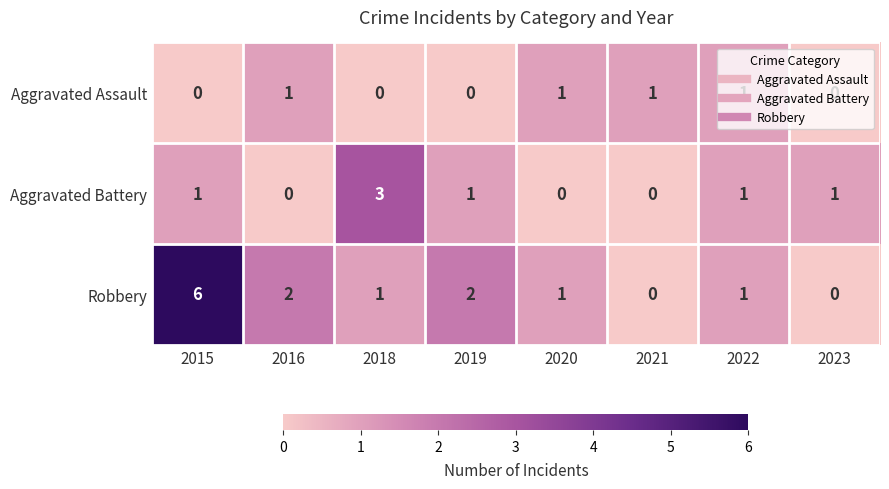

True or false: Aggravated Battery has a value of 0 at 2021.

True